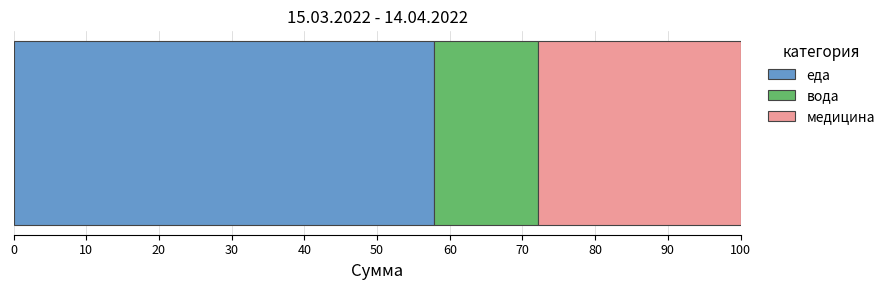

What is the lowest value of the еда series?

57.8